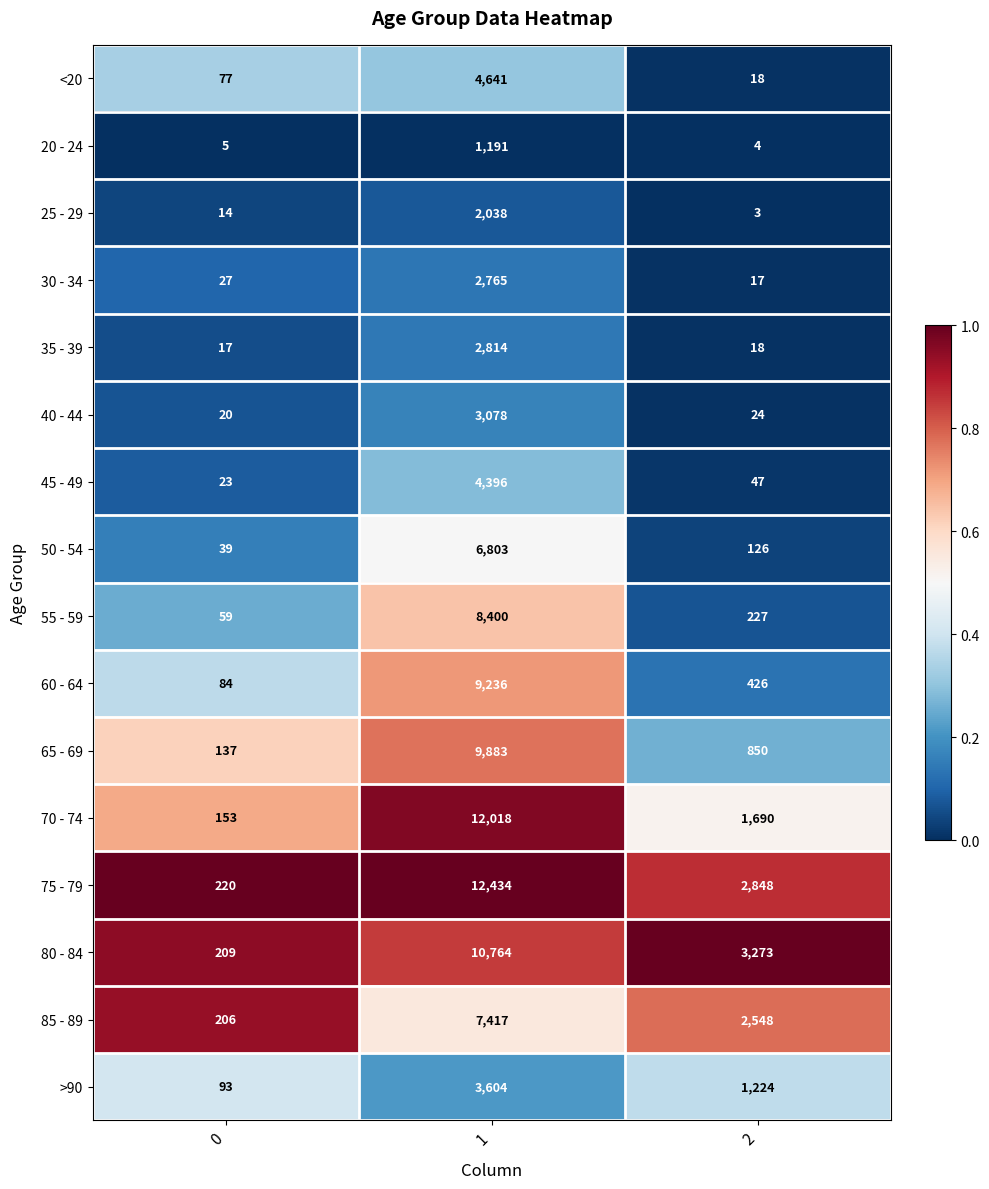

What is the difference between the 70 - 74 values at 0 and 1?

11865